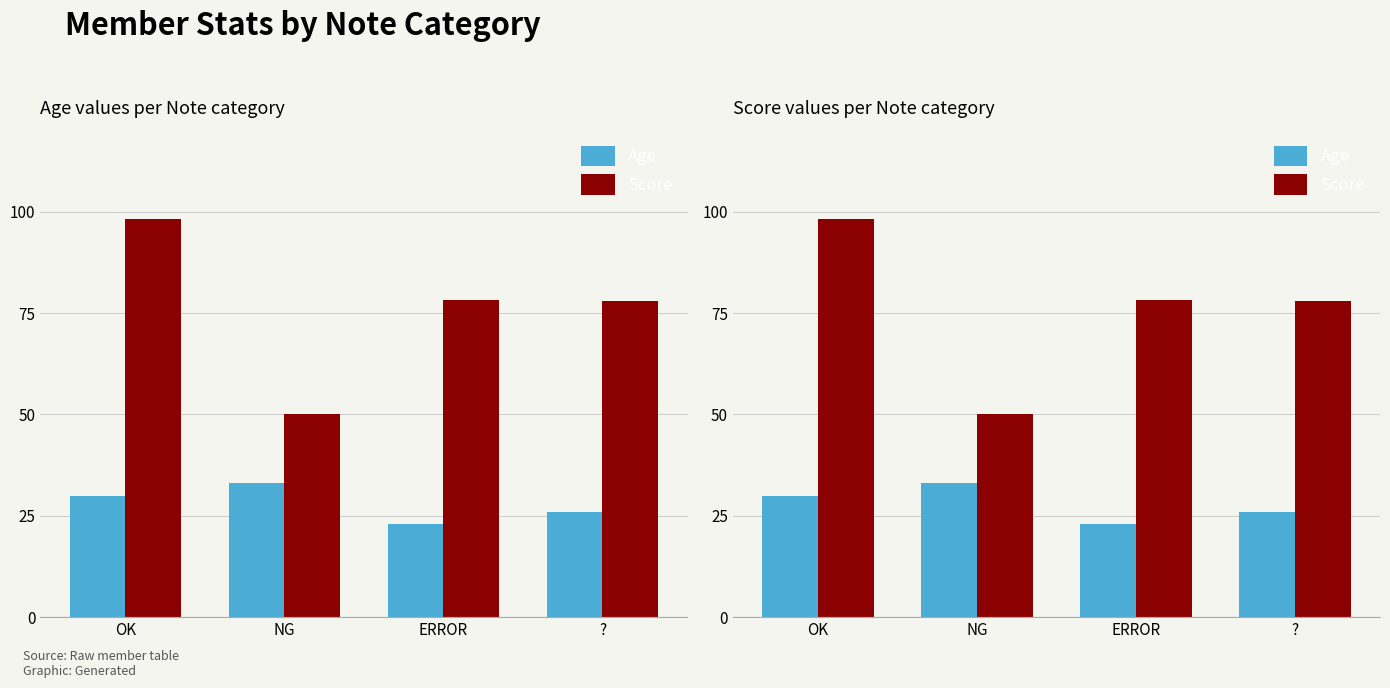

Reading right to left, extract all data points from this chart.

Age: 26.0	23.0	33.0	30.0
Score: 77.9	78.2	50.0	98.2